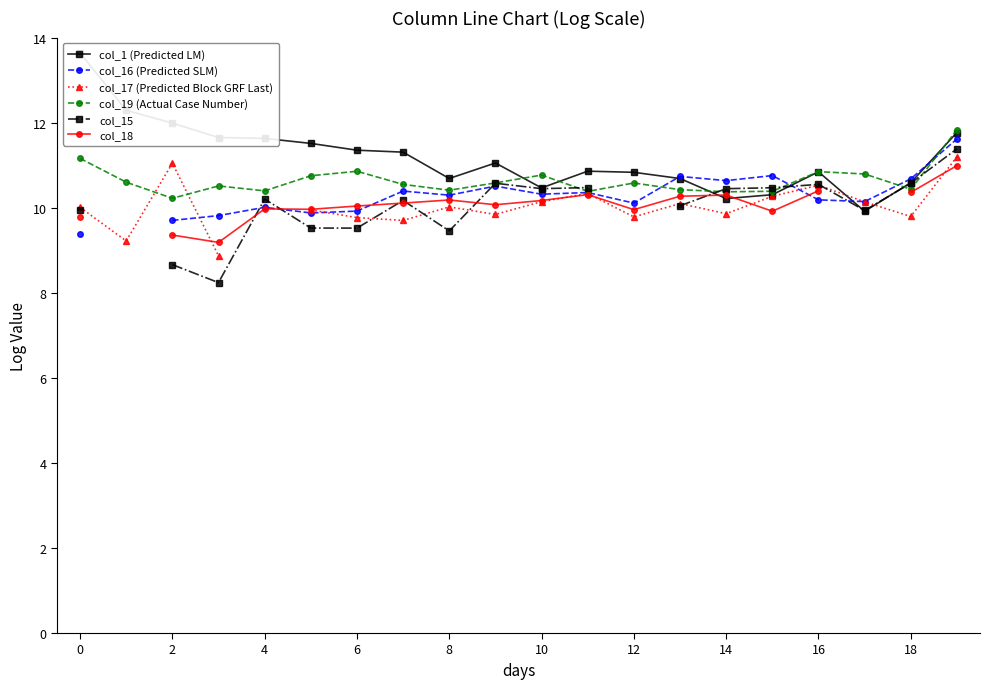

True or false: col_1 (Predicted LM) and col_19 (Actual Case Number) cross at least once.

True